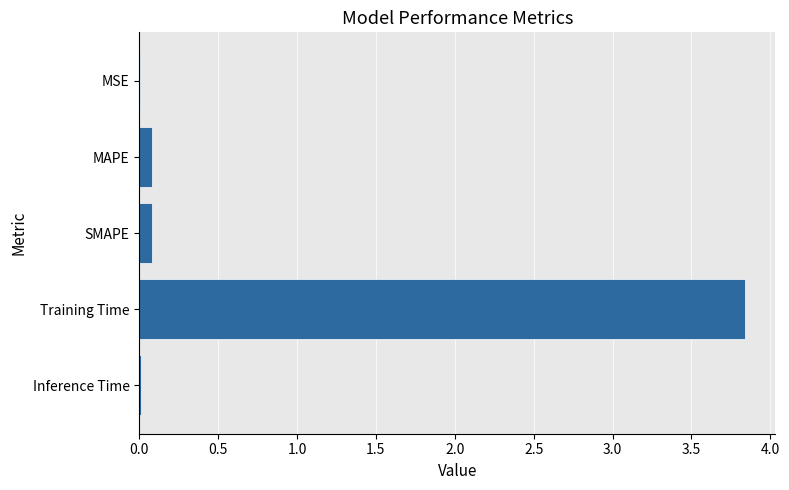

The chart shows a value of 0.0 at Inference Time. True or false?

True